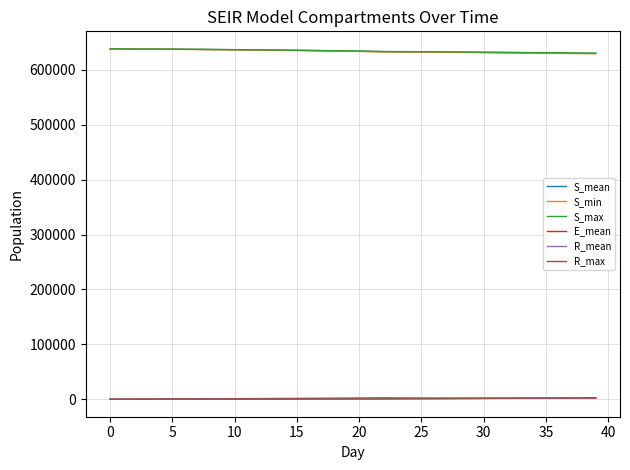

True or false: S_min and R_max cross at least once.

False